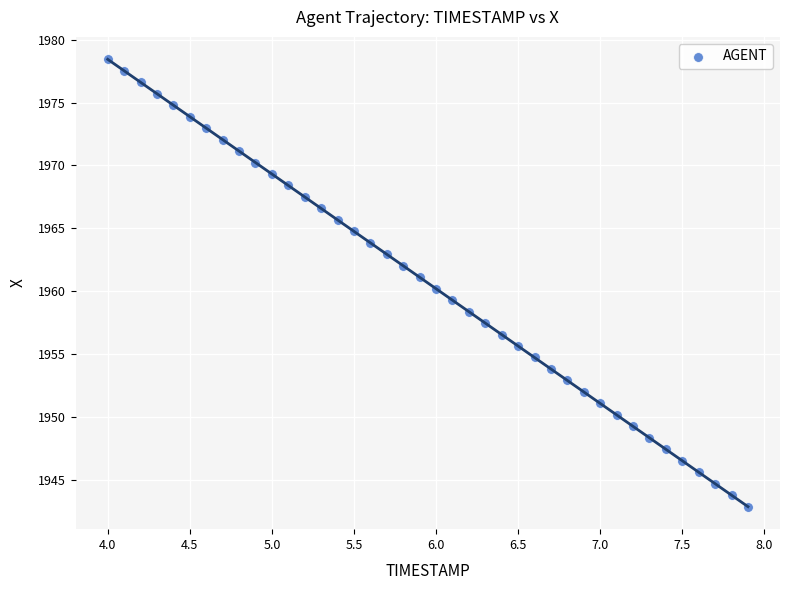

What is the range of Y values (max minus min)?

35.6